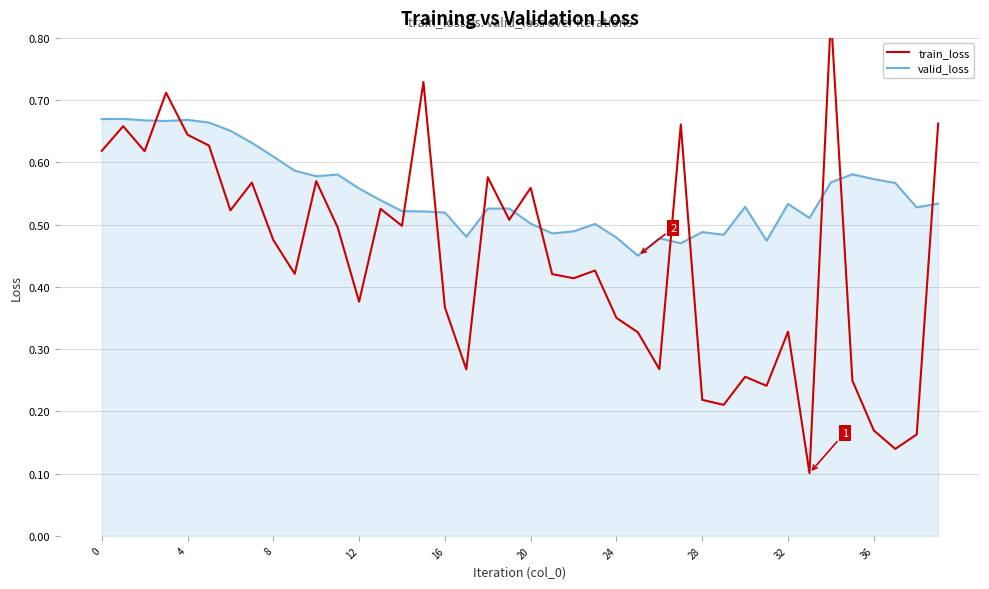

True or false: train_loss has a value of 0.6 at 10.

True